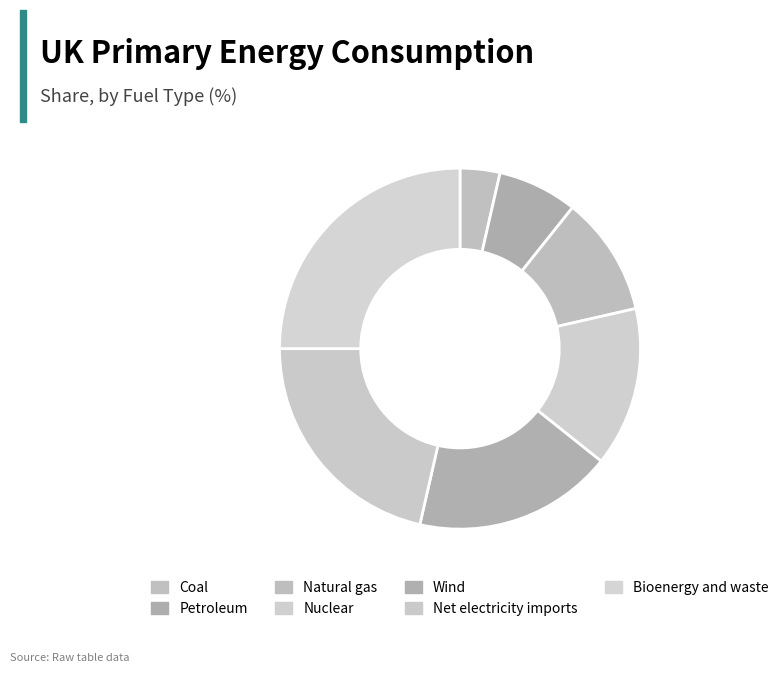

Is it true that Coal is 6% of the pie?

False